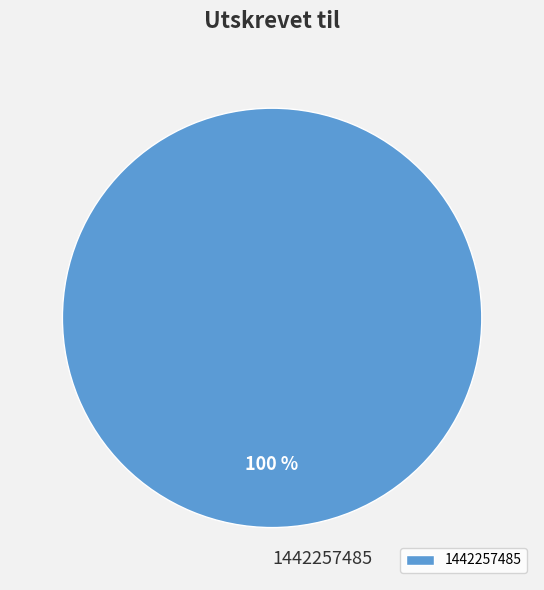

Is it true that 1442257485 is 91% of the pie?

False